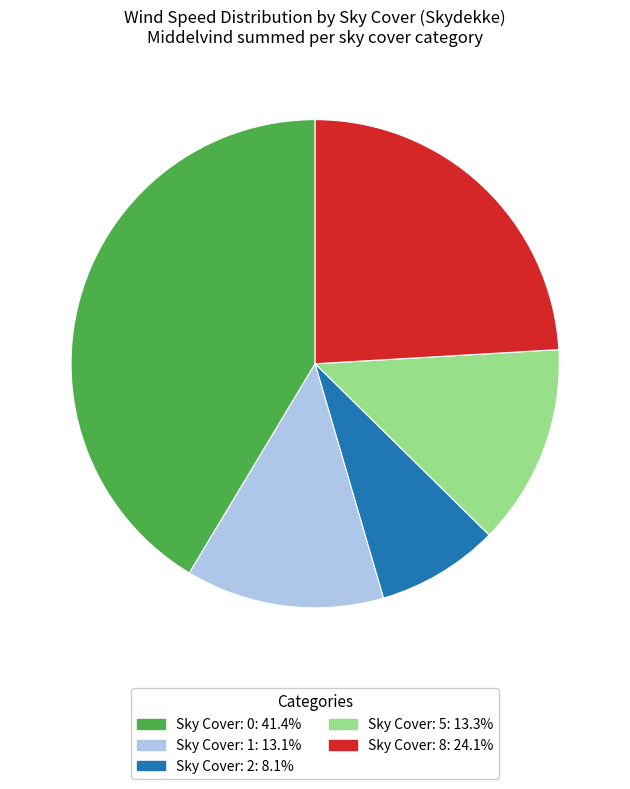

Count the number of slices in the pie.

5